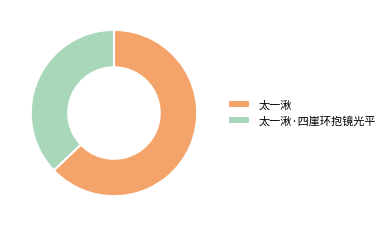

How many slices are in this pie chart?

2